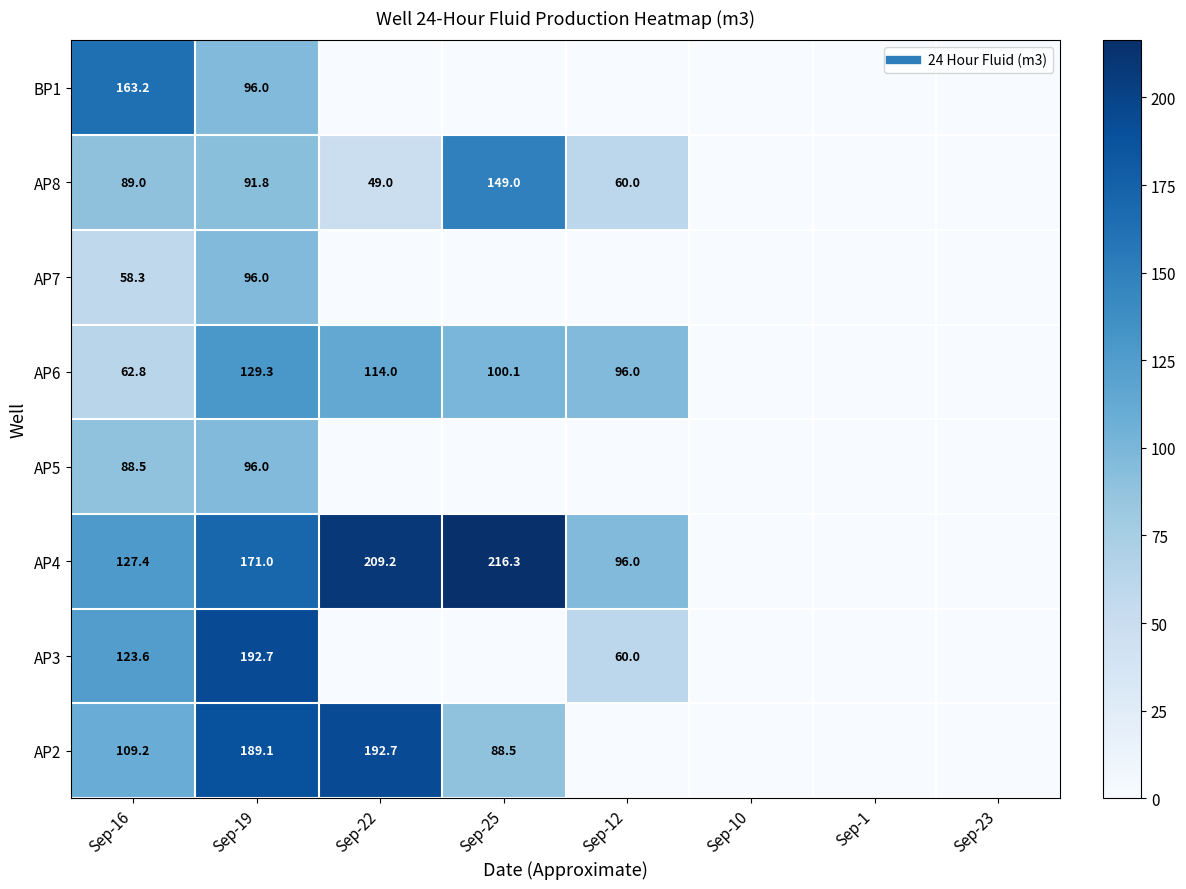

What is the approximate value of AP6 at Sep-19?

129.3